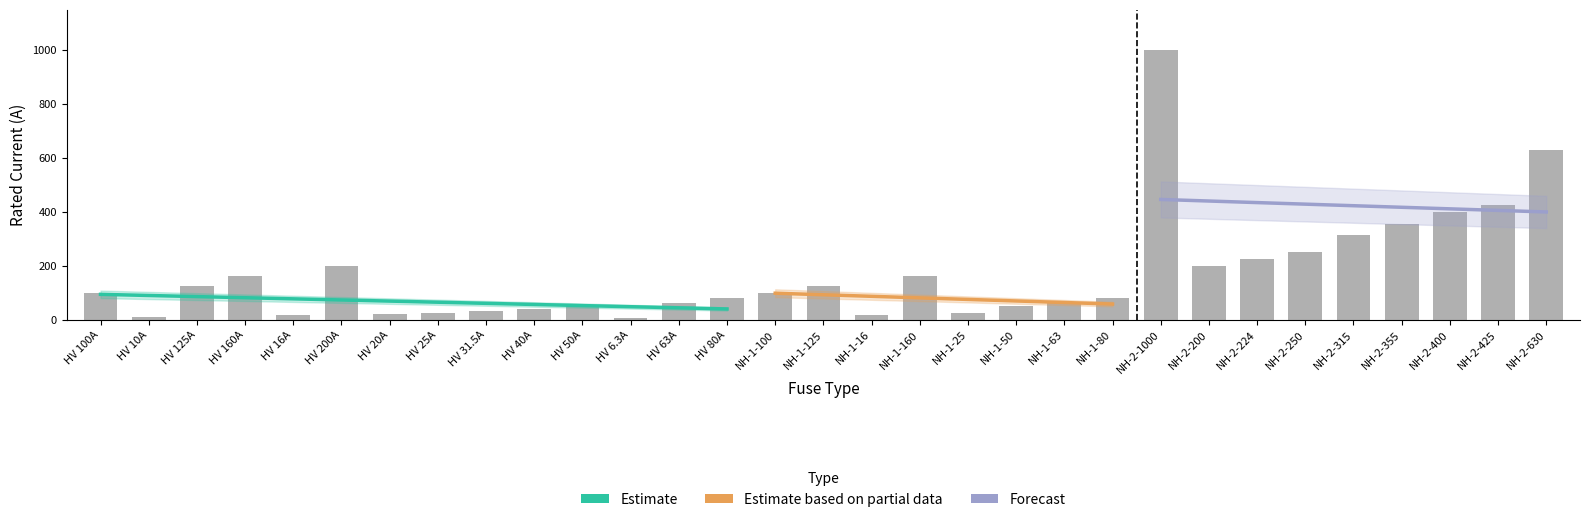

Approximately how many times larger is the value at HV 31.5A compared to NH-2-250?

0.1